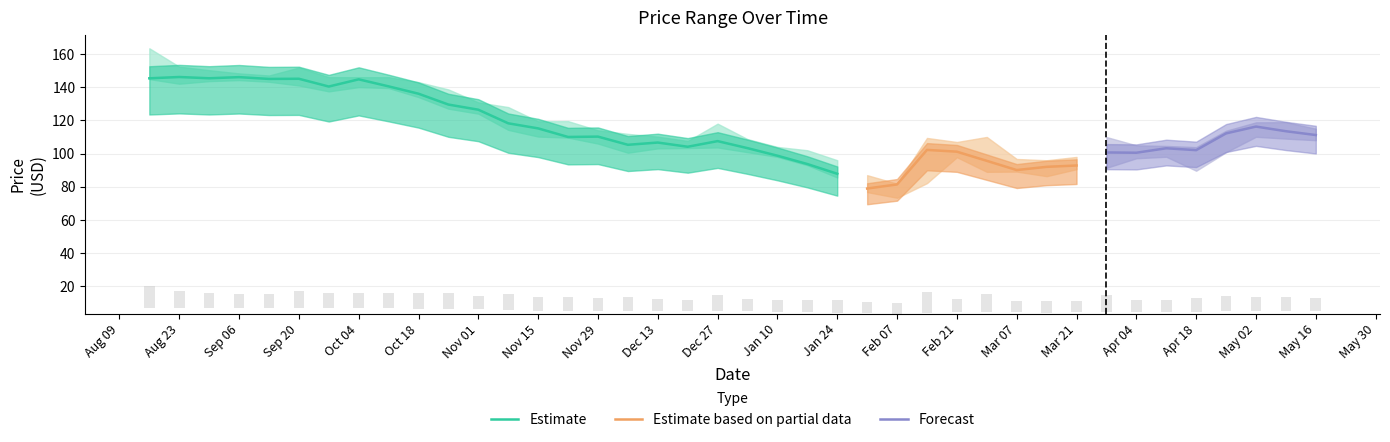

At which label does Estimate reach its minimum?

Jan 24